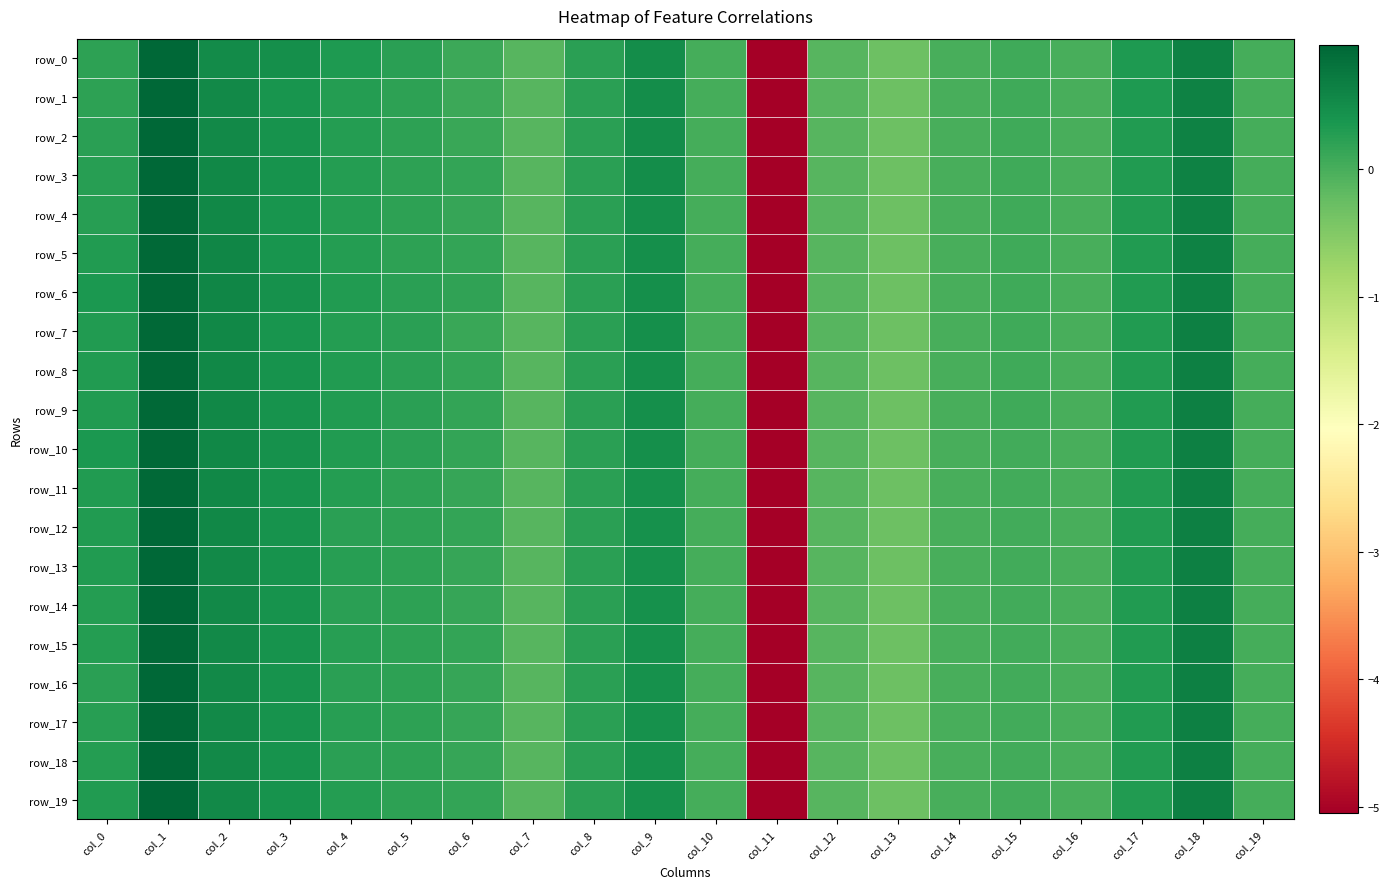

How many values in the row_19 series exceed 0?

14